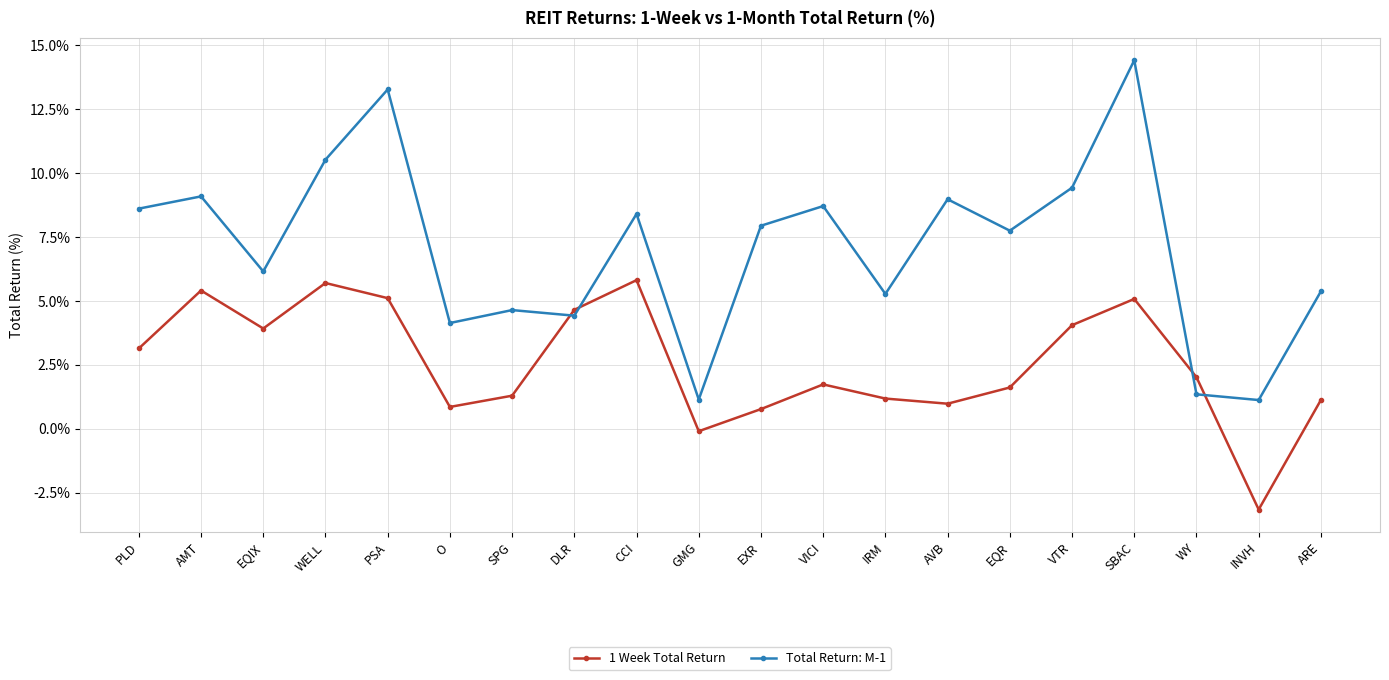

Which series has the largest total across all categories?

Total Return: M-1